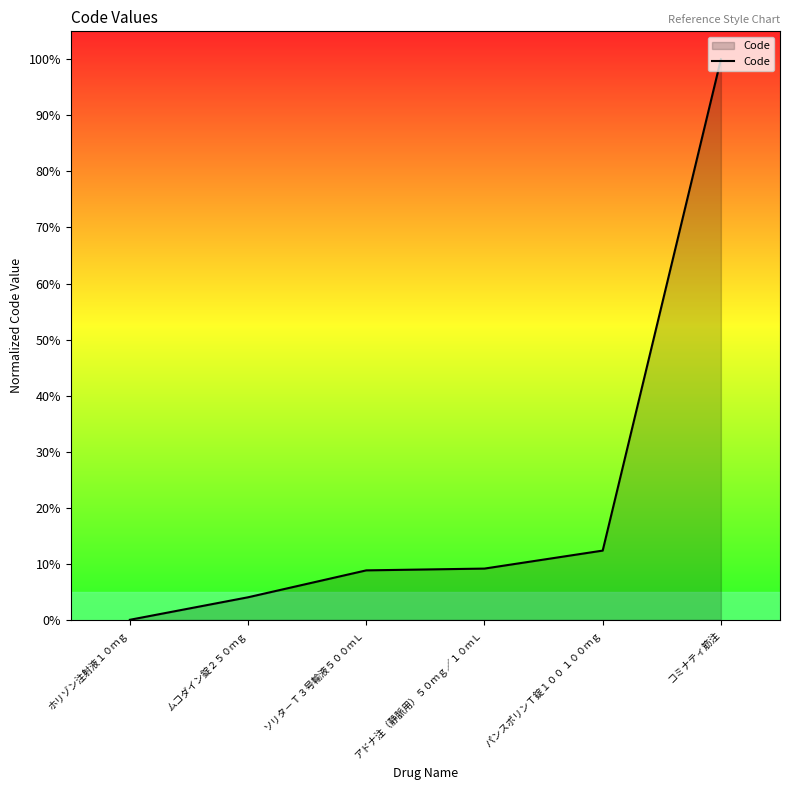

How many lines are shown in the chart?

1